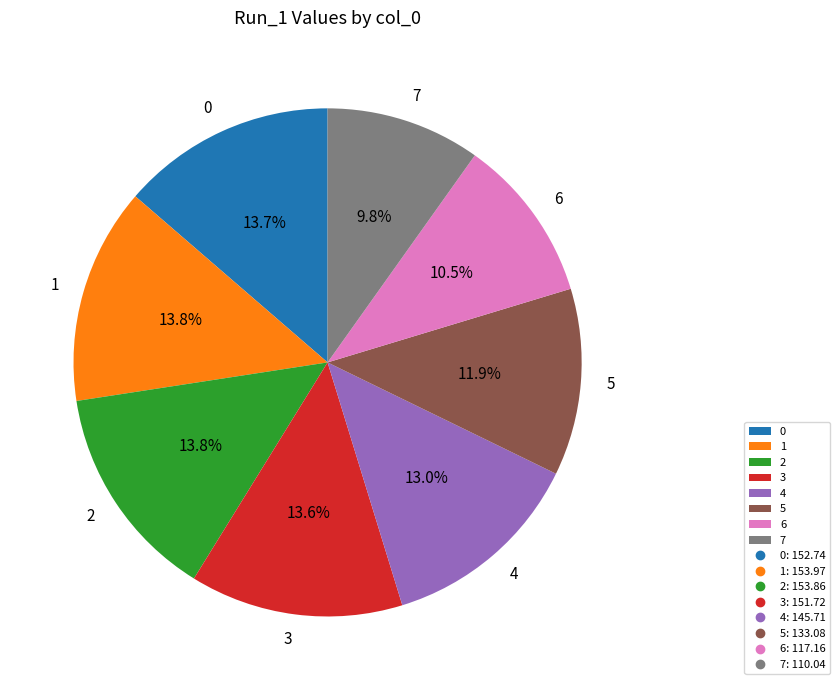

Does 6 account for over 50% of the chart?

No